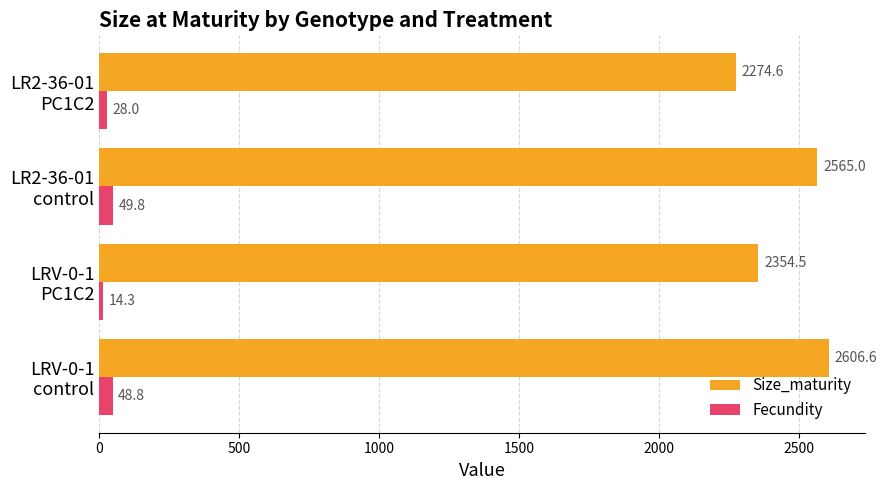

What is the difference between the second highest and second lowest values in the Size_maturity series?

210.5